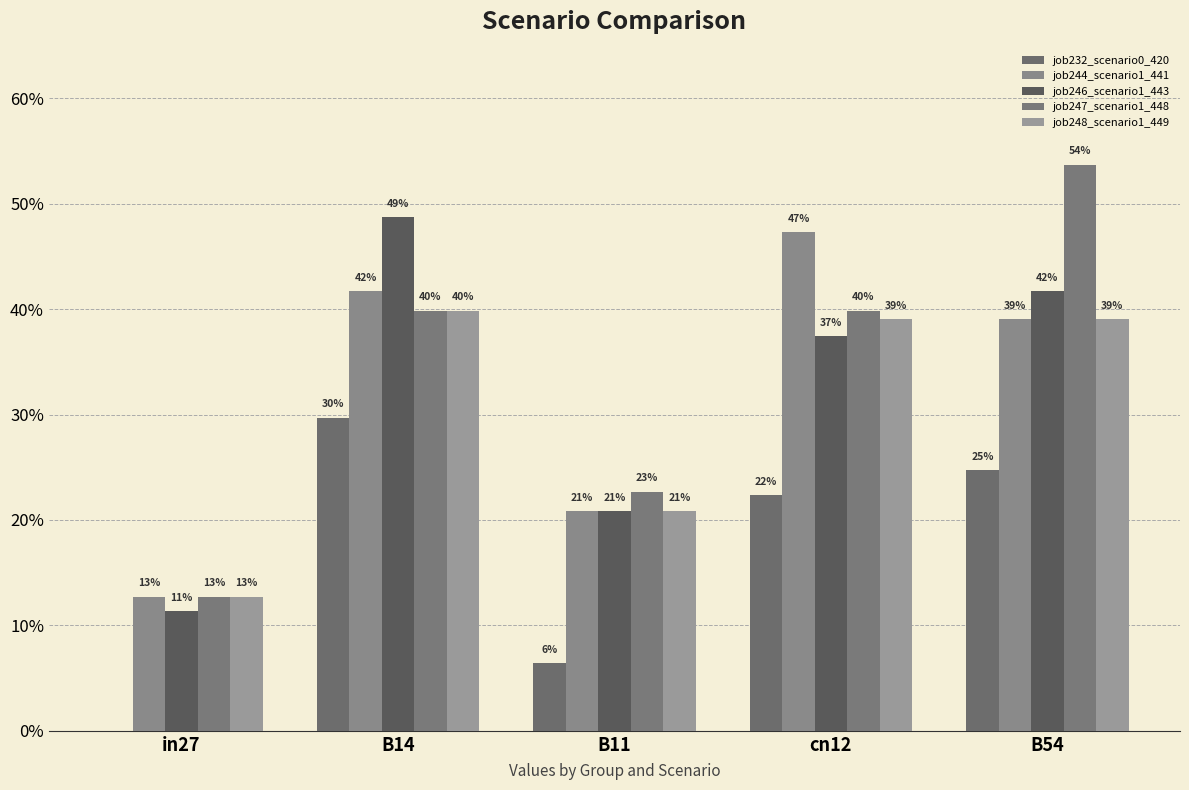

Is the value of job232_scenario0_420 at B11 greater than the value of job246_scenario1_443 at B54?

No